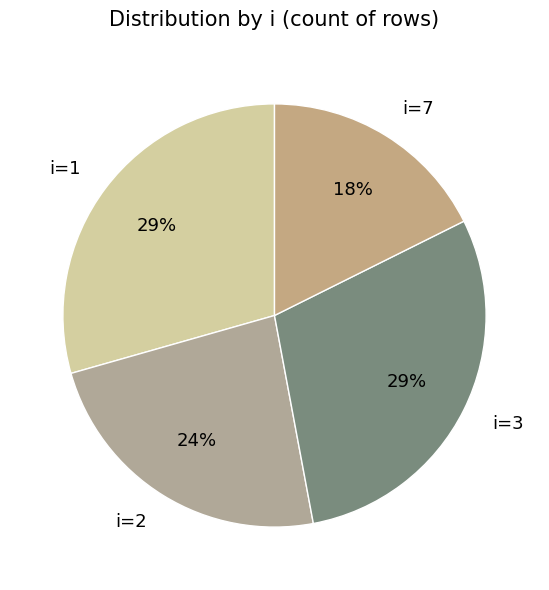

To the nearest percent, what percentage of the pie is i=7?

18%